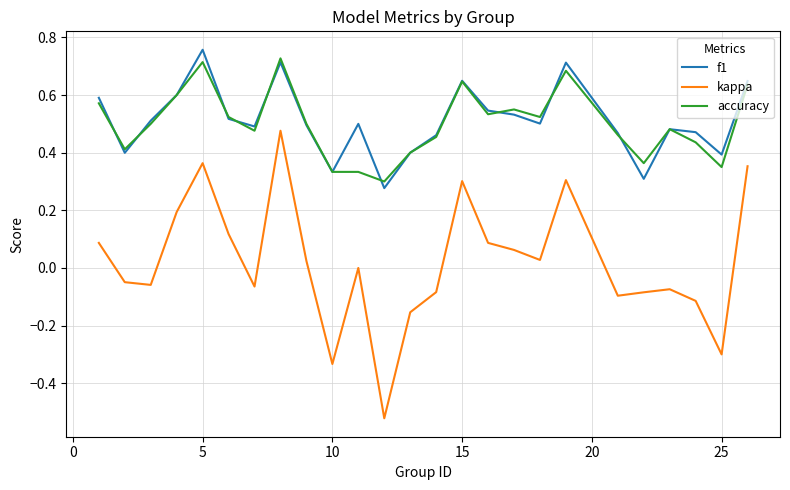

True or false: f1 and kappa cross at least once.

False